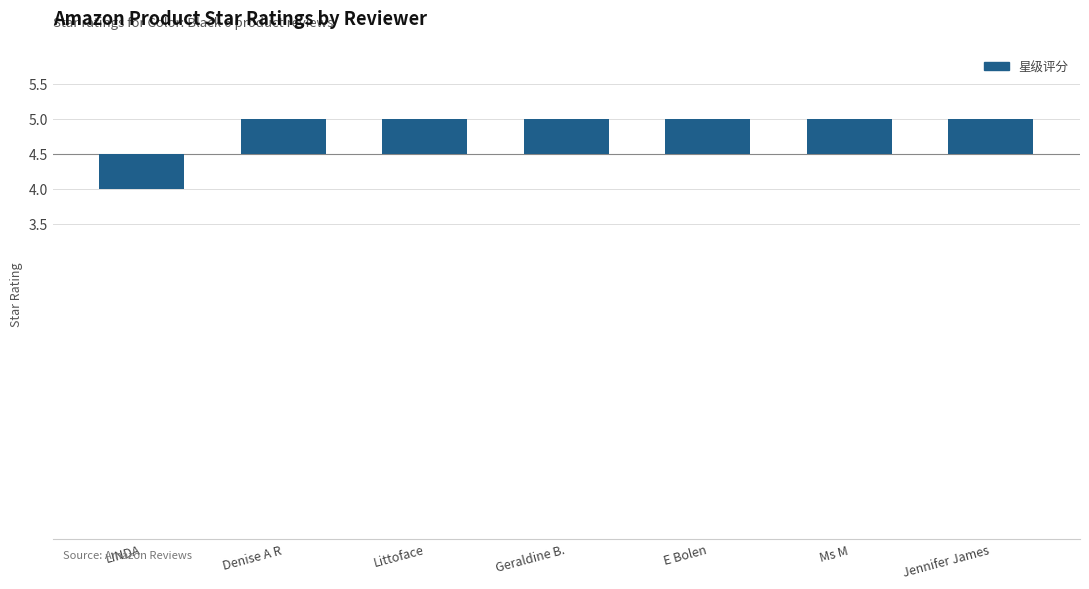

Does the chart contain any negative values?

Yes